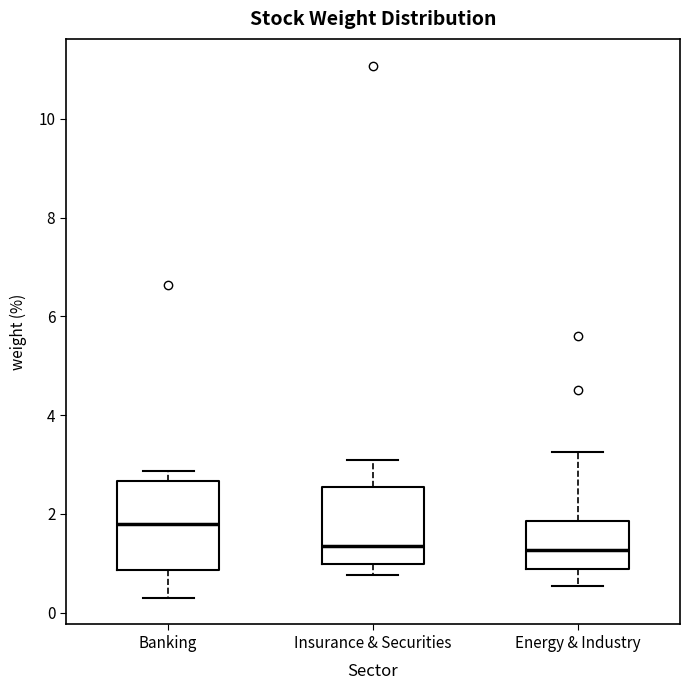

Reading left to right, read every box against the y-axis: the position of its median line, the range the box covers, and the ends of its whiskers. The values are not printed on the chart, so give them approximately, as read against the axis.

Banking: median 1.8, box 0.8 to 2.6, whiskers 0.4 to 2.8
Insurance & Securities: median 1.4, box 1.0 to 2.6, whiskers 0.8 to 3.0
Energy & Industry: median 1.2, box 0.8 to 1.8, whiskers 0.6 to 3.2